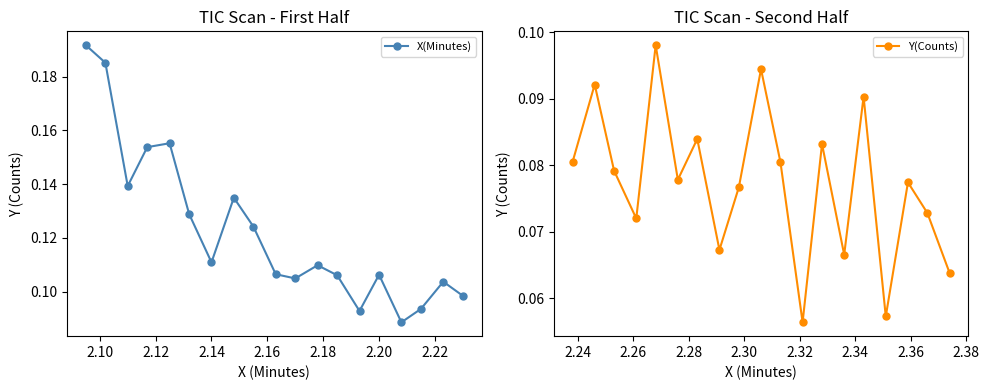

What is the difference between the second highest and second lowest values in the X(Minutes) series?

0.1